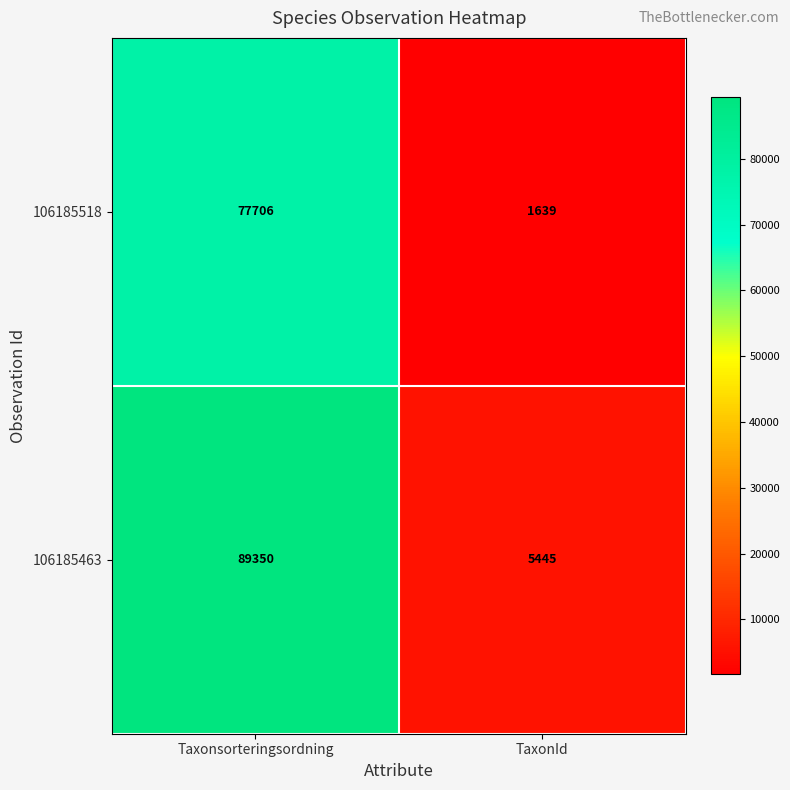

How many series are shown in this chart?

2